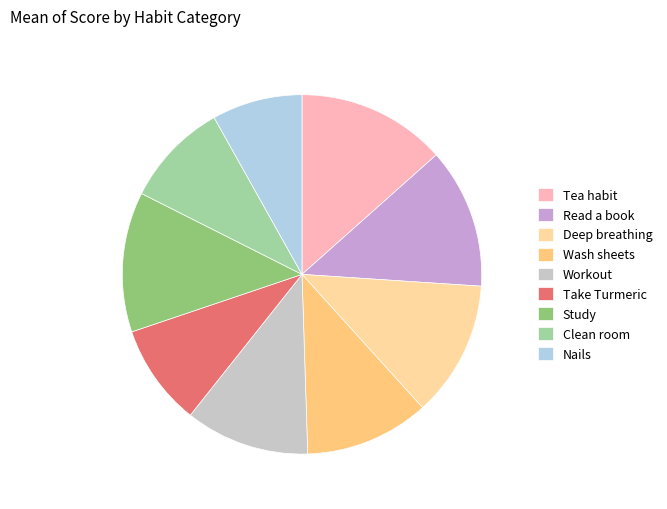

Is there a majority slice in this chart?

No